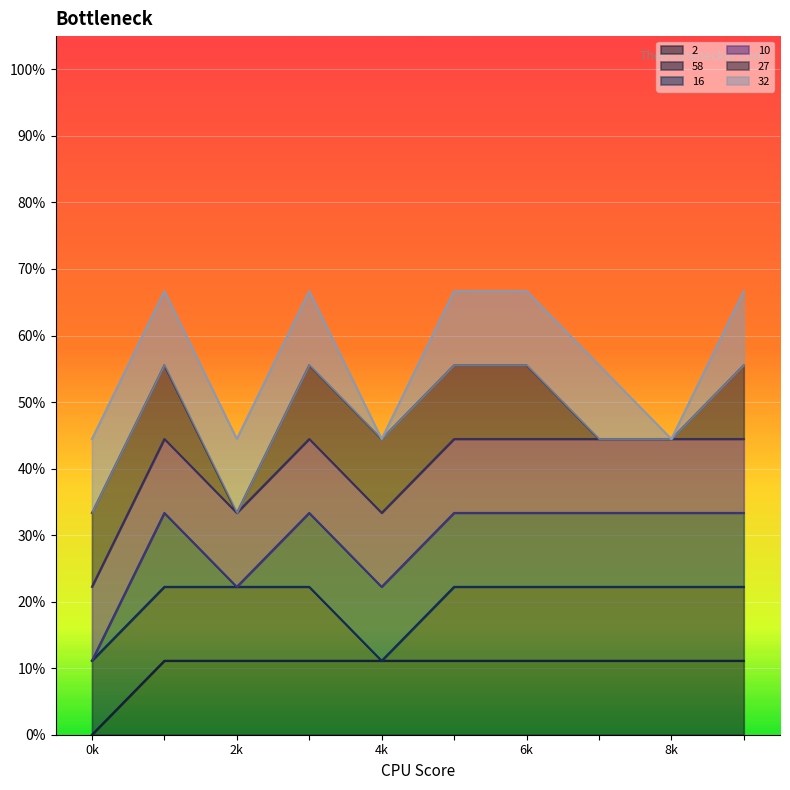

What is the difference between the maximum and second lowest values in the 16 series?

1